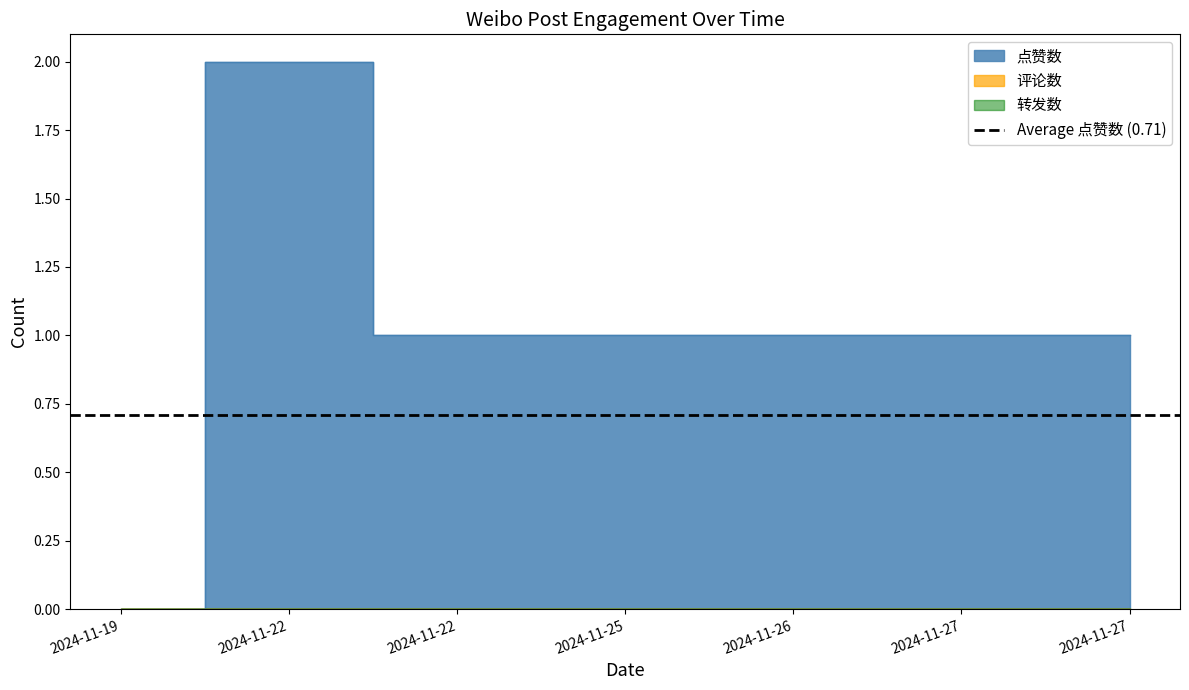

How many positive values does the 点赞数 series have?

6